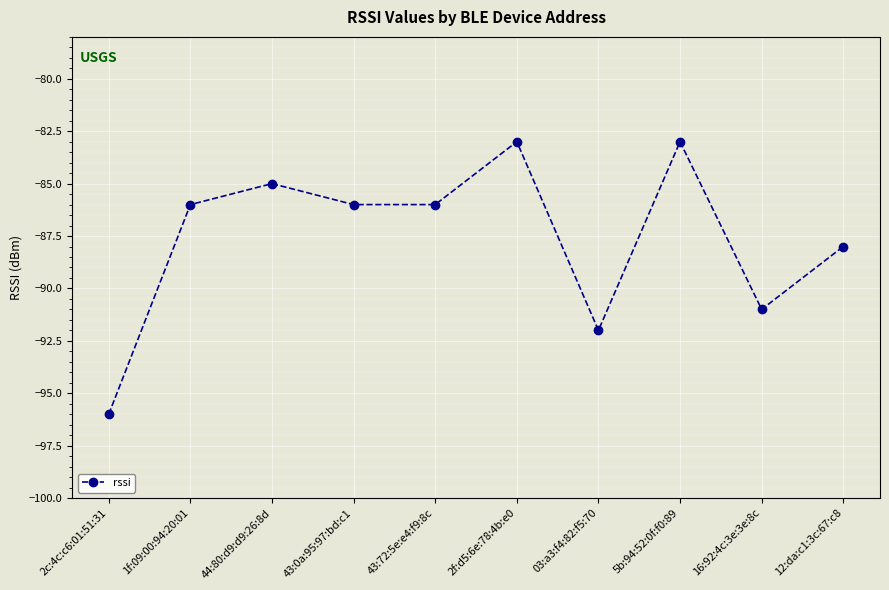

Reading right to left, what are all the values shown in this chart?

-88	-91	-83	-92	-83	-86	-86	-85	-86	-96